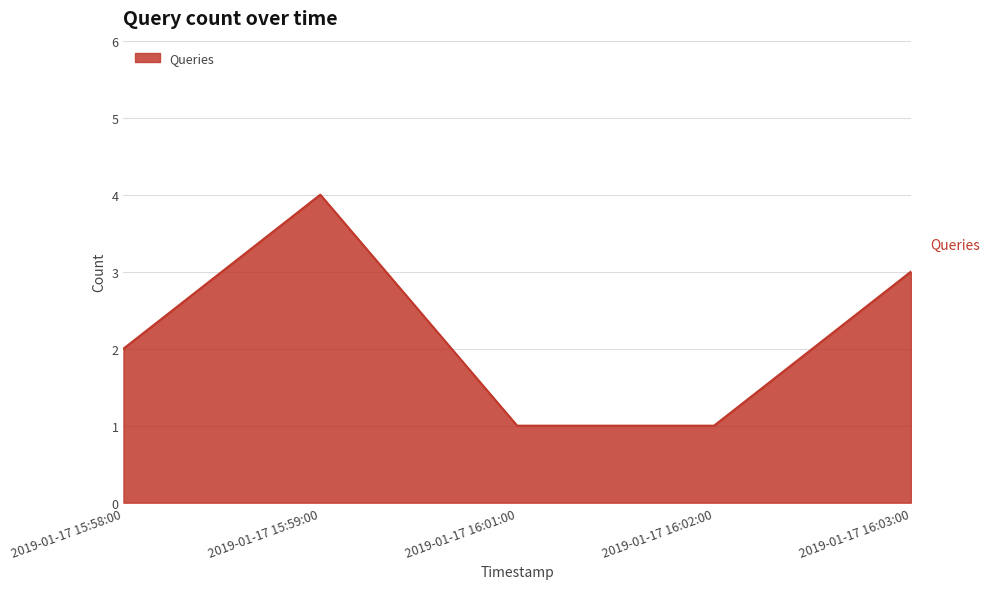

How many lines are shown in the chart?

1